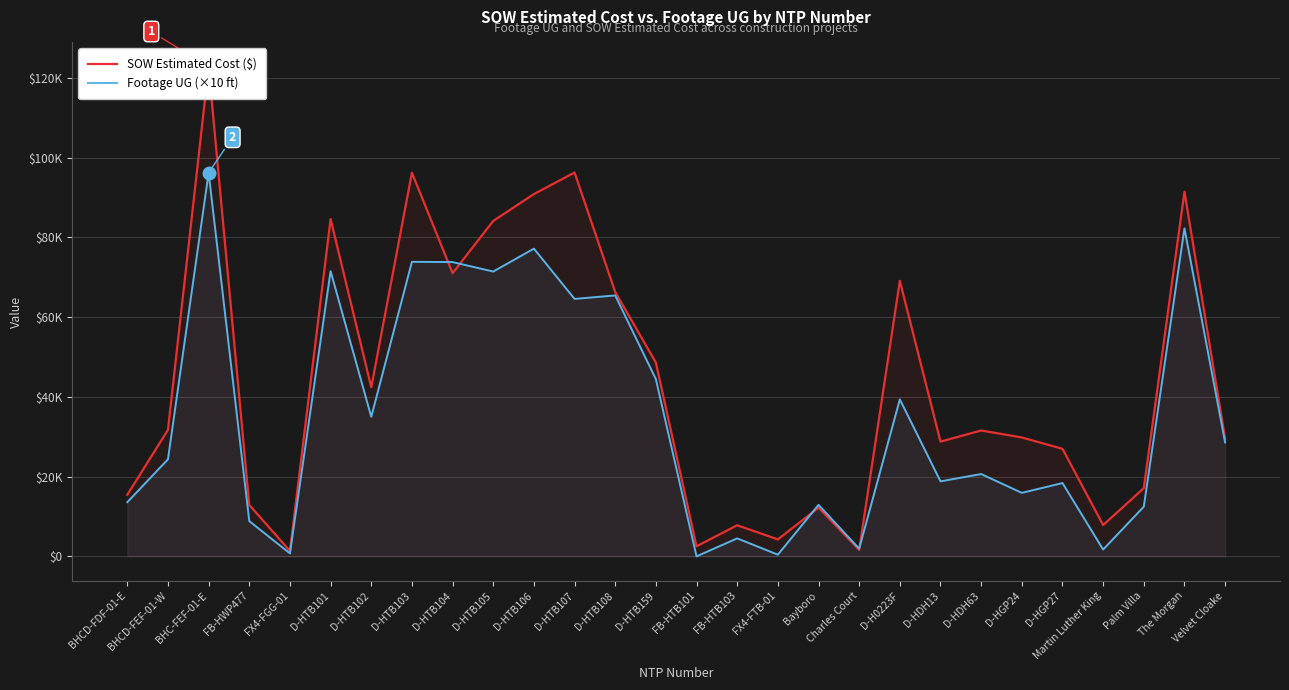

Is it true that Footage UG (×10 ft) equals 473.7 at FX4-FGG-01?

False